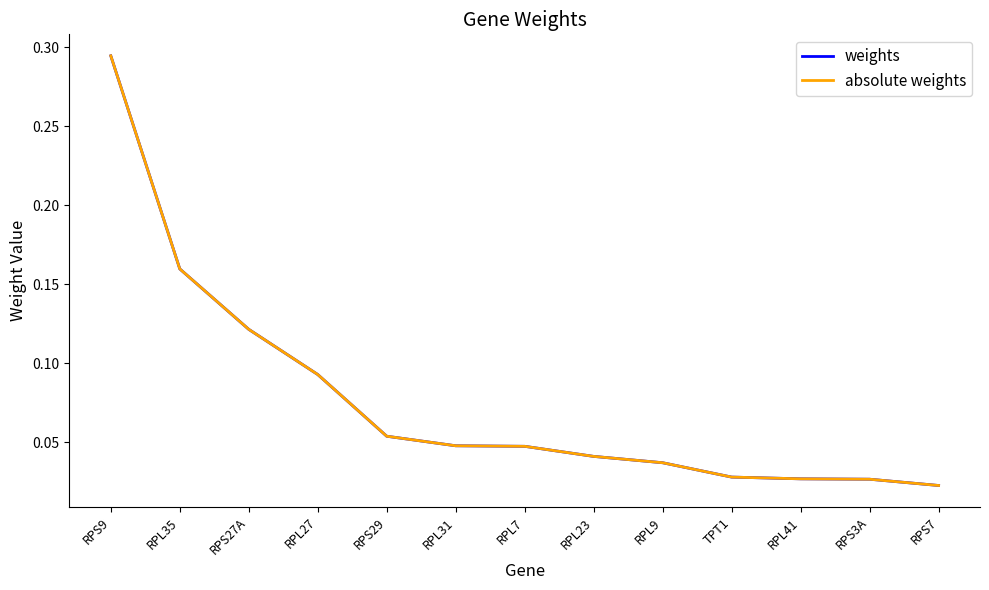

Reading right to left, extract all data points from this chart.

weights: 0.0	0.0	0.0	0.0	0.0	0.0	0.0	0.0	0.1	0.1	0.1	0.2	0.3
absolute weights: 0.0	0.0	0.0	0.0	0.0	0.0	0.0	0.0	0.1	0.1	0.1	0.2	0.3